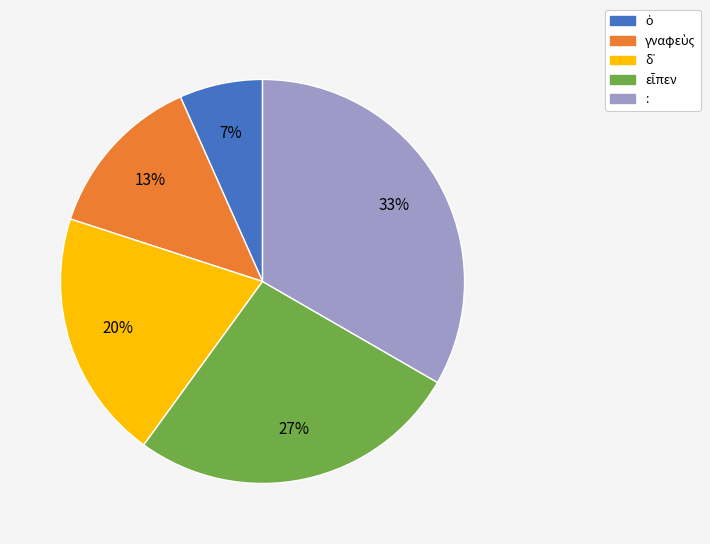

Is it true that : is 33% of the pie?

True